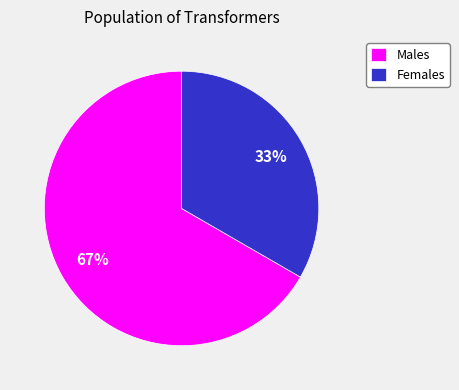

Between Males and Females, which is larger?

Males